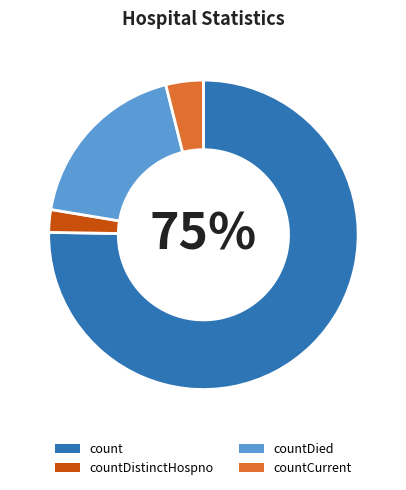

True or false: countDistinctHospno accounts for 2% of the total.

True